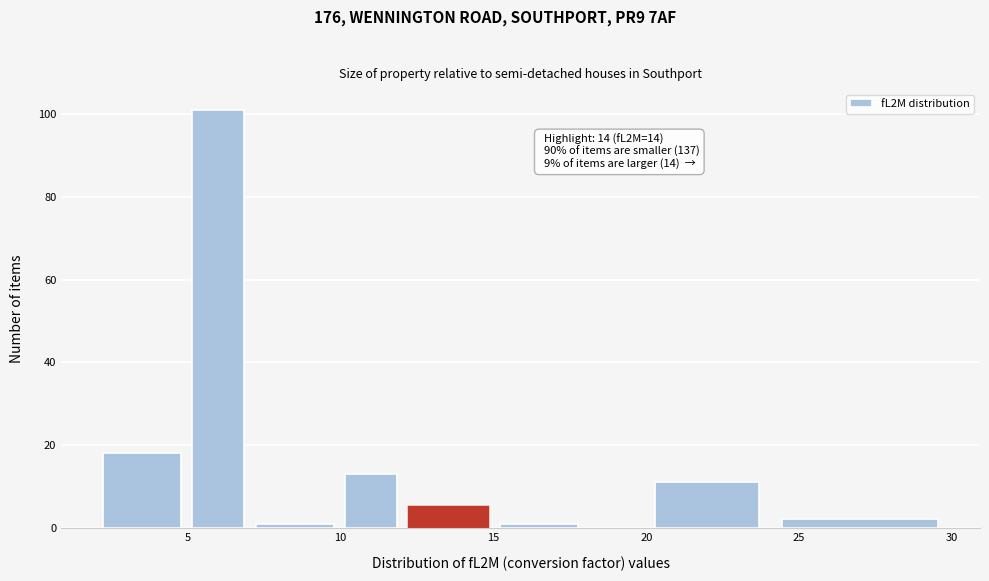

Over which range of the x-axis is the bar tallest?

5 to 7